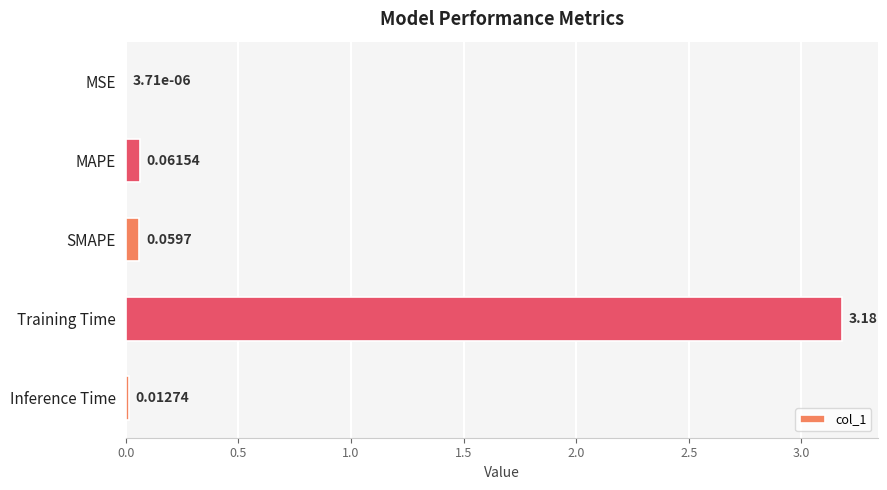

Where is the data nearest to the value 1?

MAPE